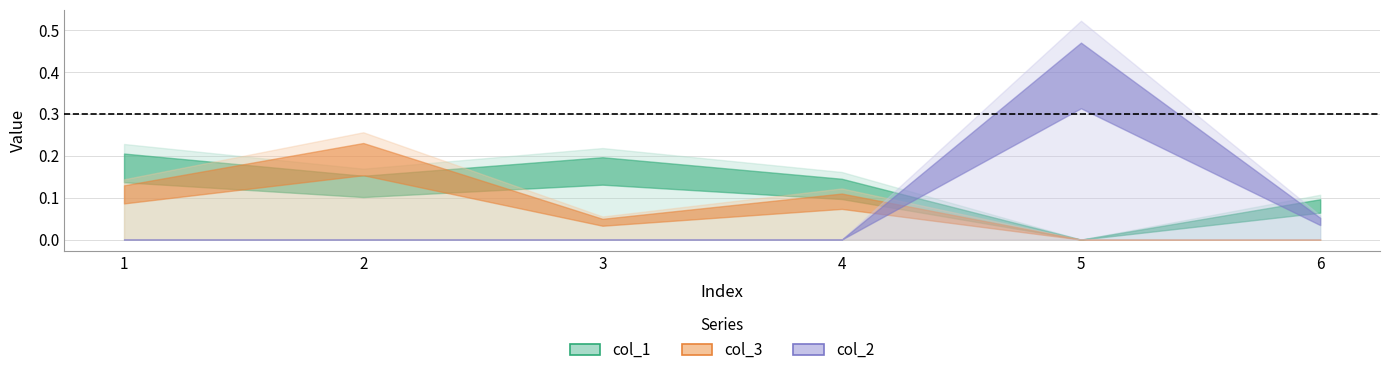

Reading left to right, list all the values displayed in this chart.

col_1: 1=0.2	2=0.2	3=0.2	4=0.2	5=0.0	6=0.1
col_3: 1=0.1	2=0.3	3=0.1	4=0.1	5=0.0	6=0.0
col_2: 1=0.0	2=0.0	3=0.0	4=0.0	5=0.5	6=0.1